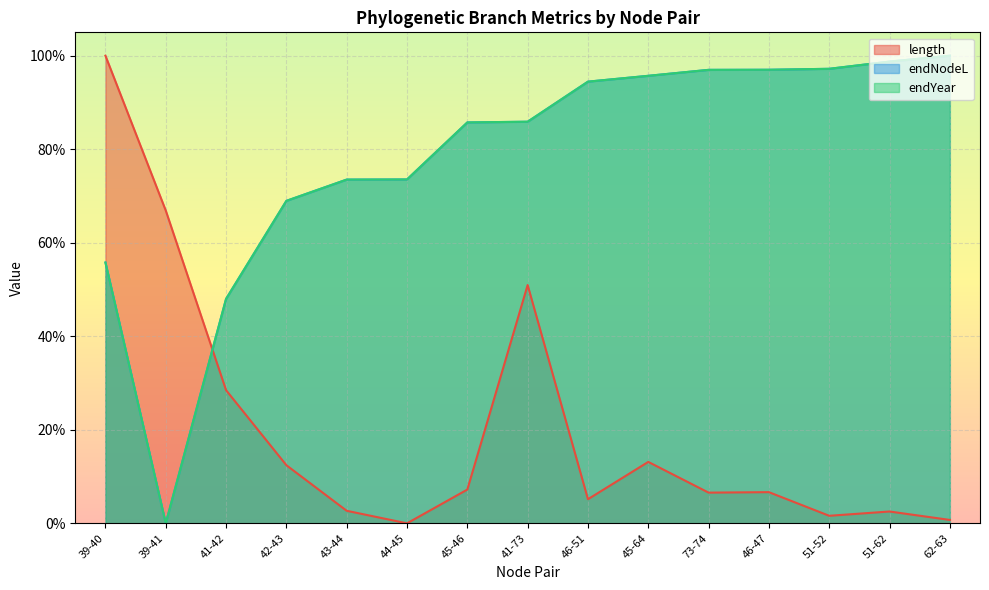

Where do endNodeL and endYear first cross each other?

45-46 and 41-73